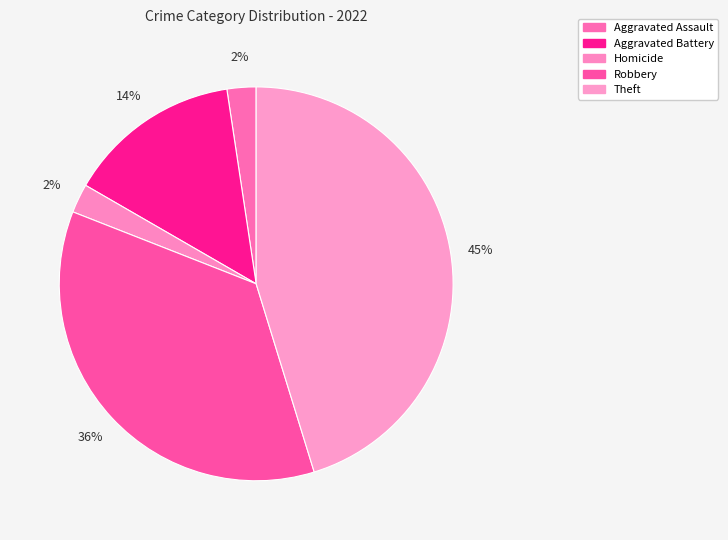

How many slices are in this pie chart?

5